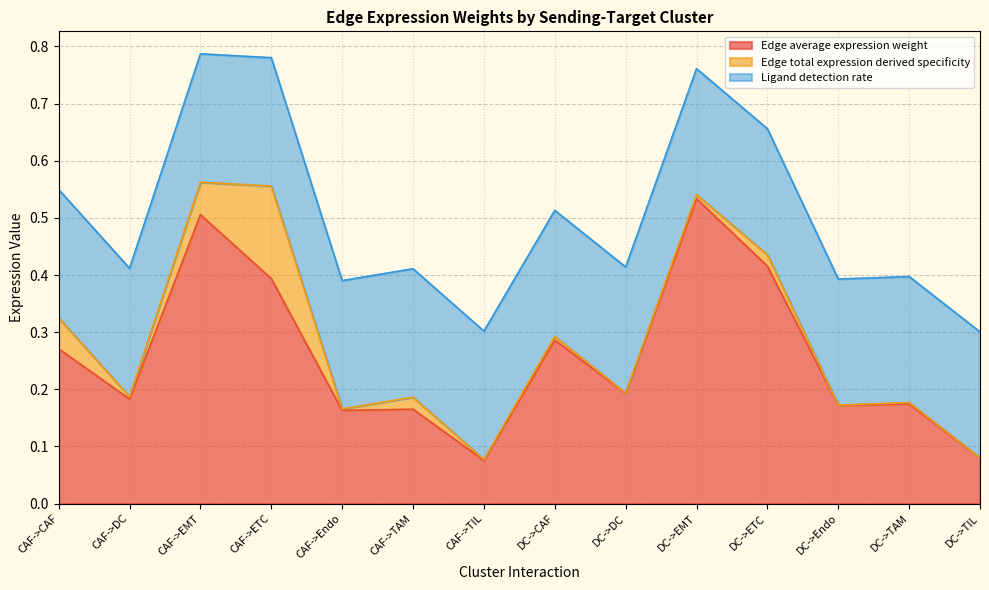

True or false: Edge total expression derived specificity and Edge average expression weight cross at least once.

False